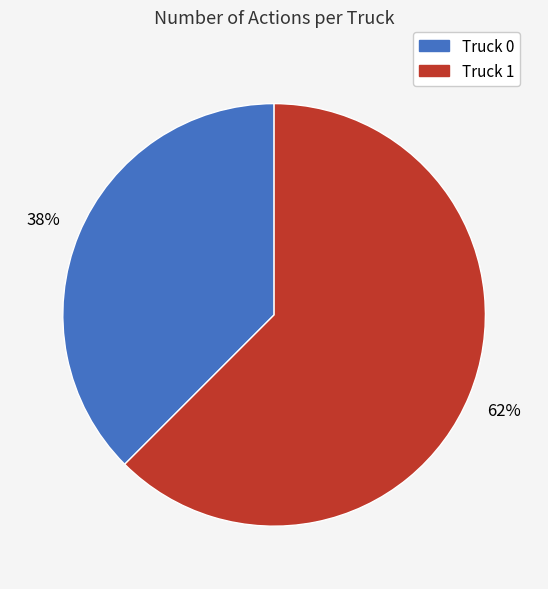

Which has a higher value, Truck 1 or Truck 0?

Truck 1